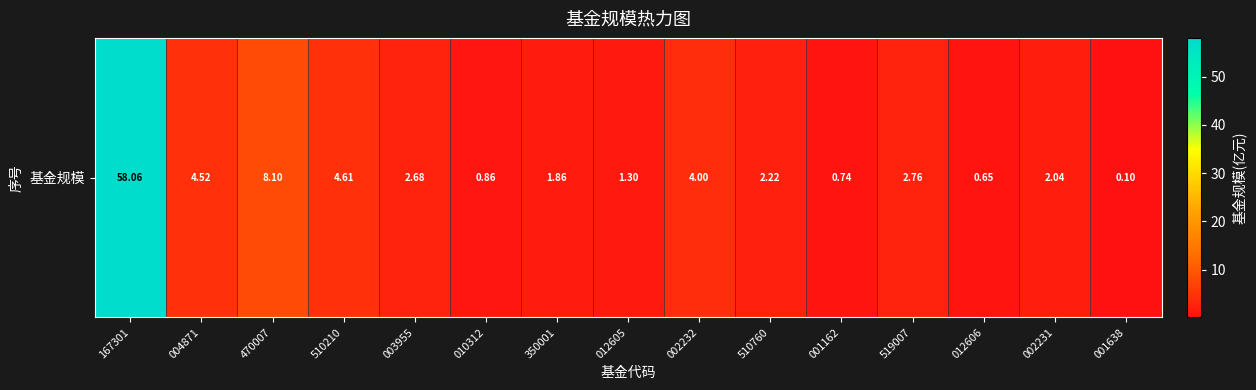

What is the sum of the values at 510760 and 510210?

6.8